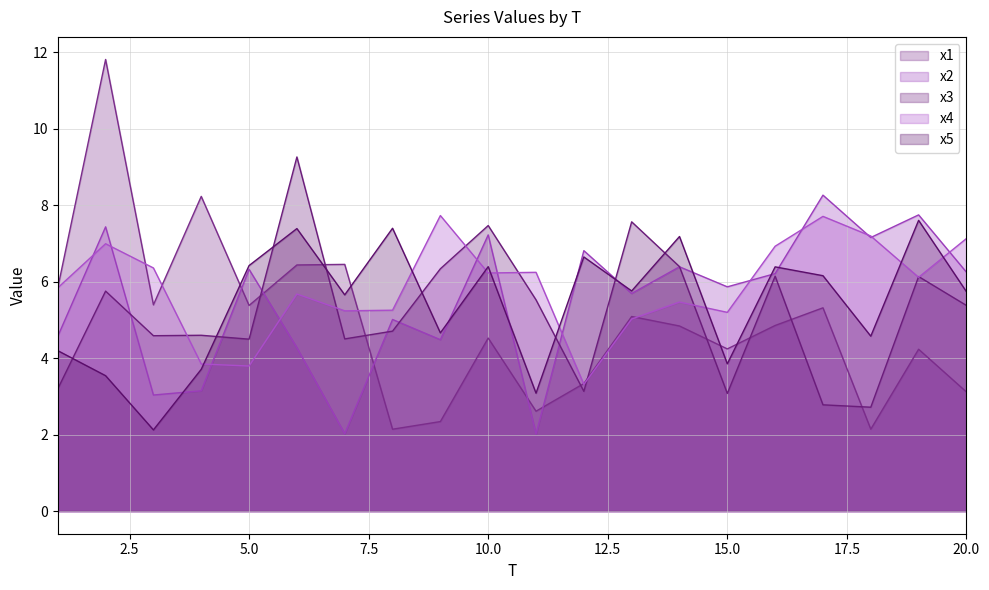

At which category does x4 reach its first local valley?

5